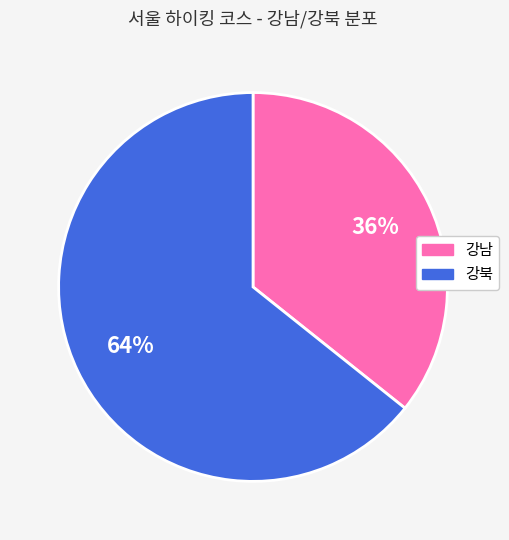

True or false: 강남 accounts for 36% of the total.

True